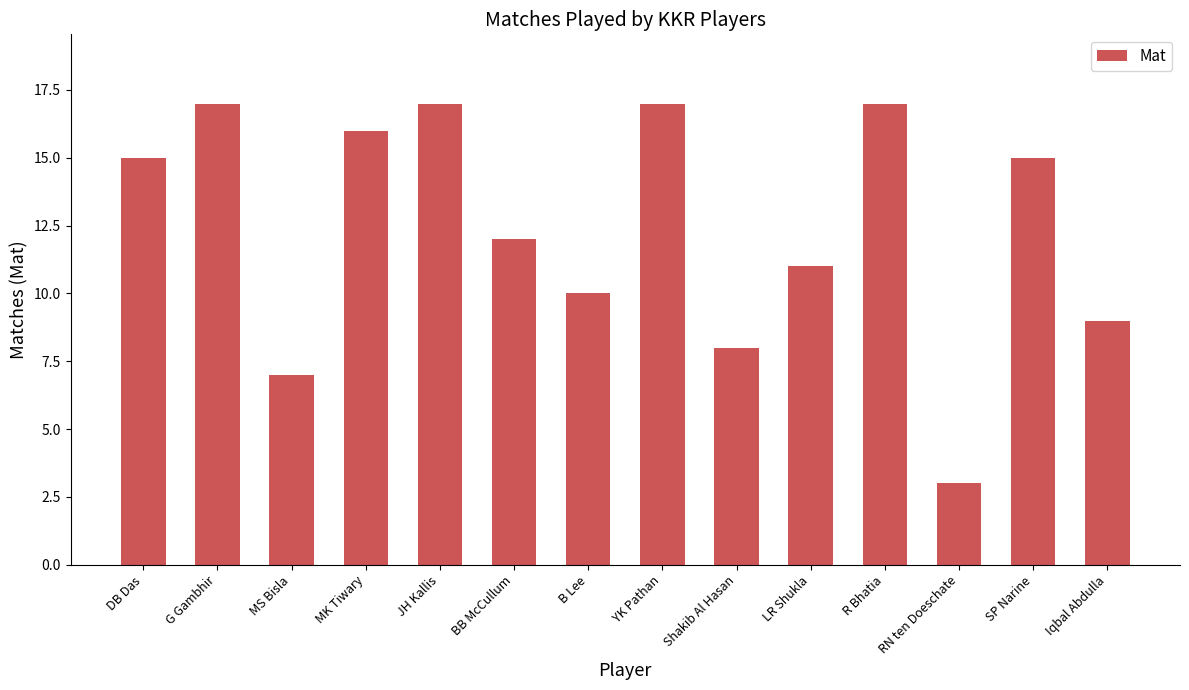

What is the approximate value at DB Das?

15